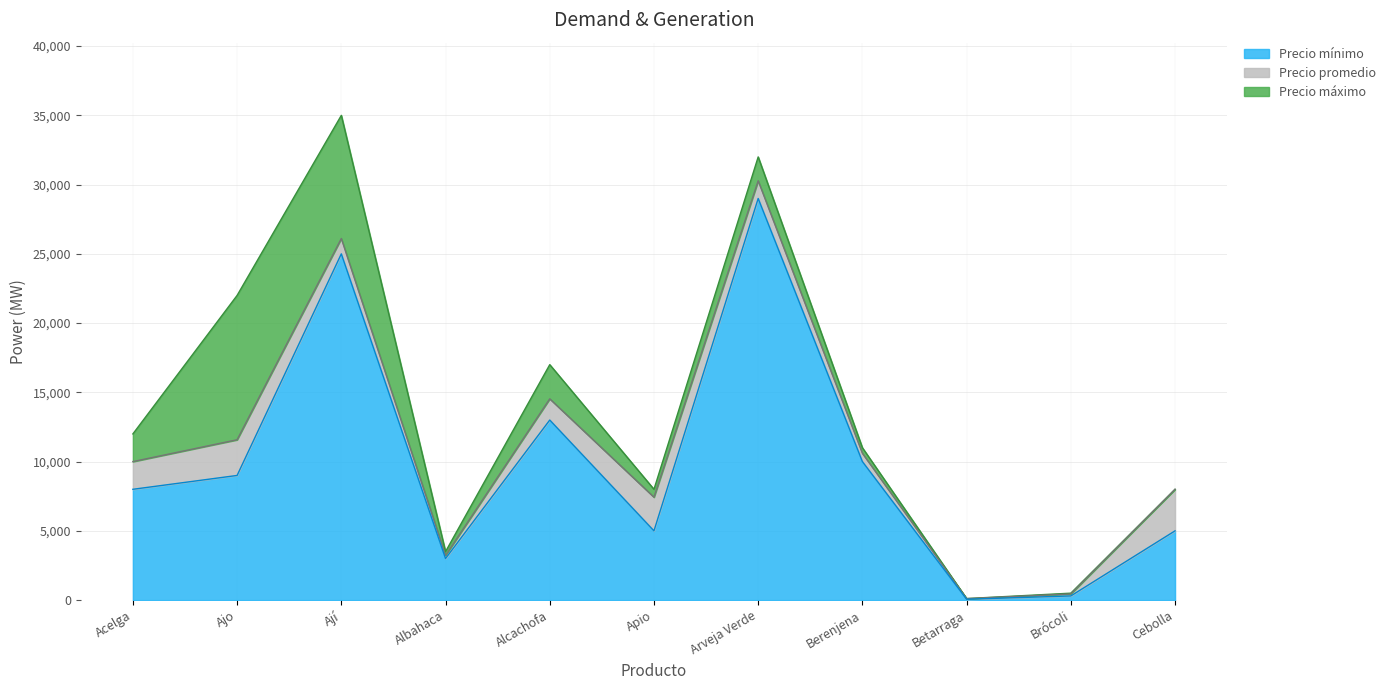

How many data points in Precio mínimo are above 8000?

5